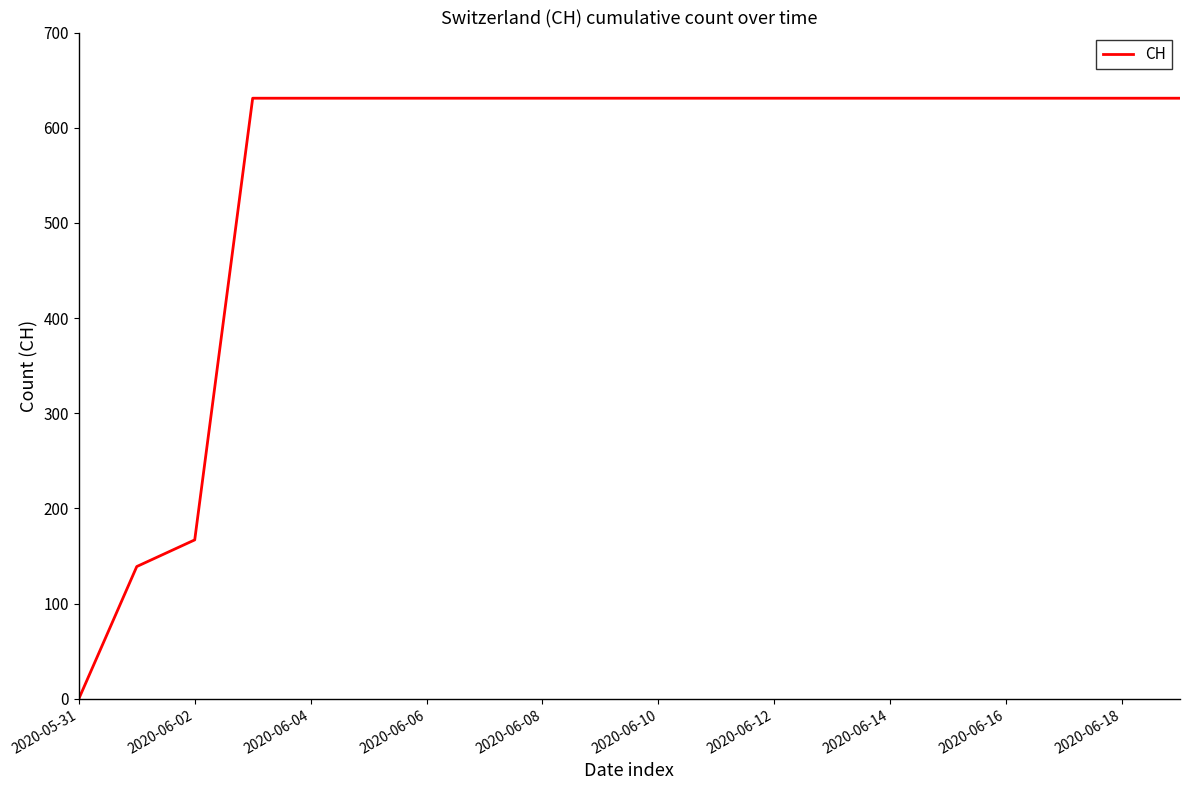

What is the greatest value displayed?

631